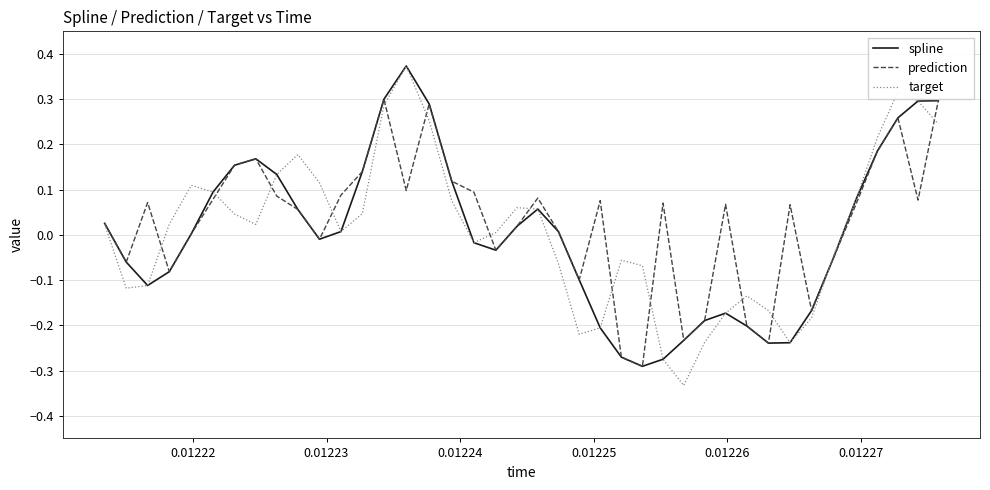

Which series has the largest range (max minus min)?

target